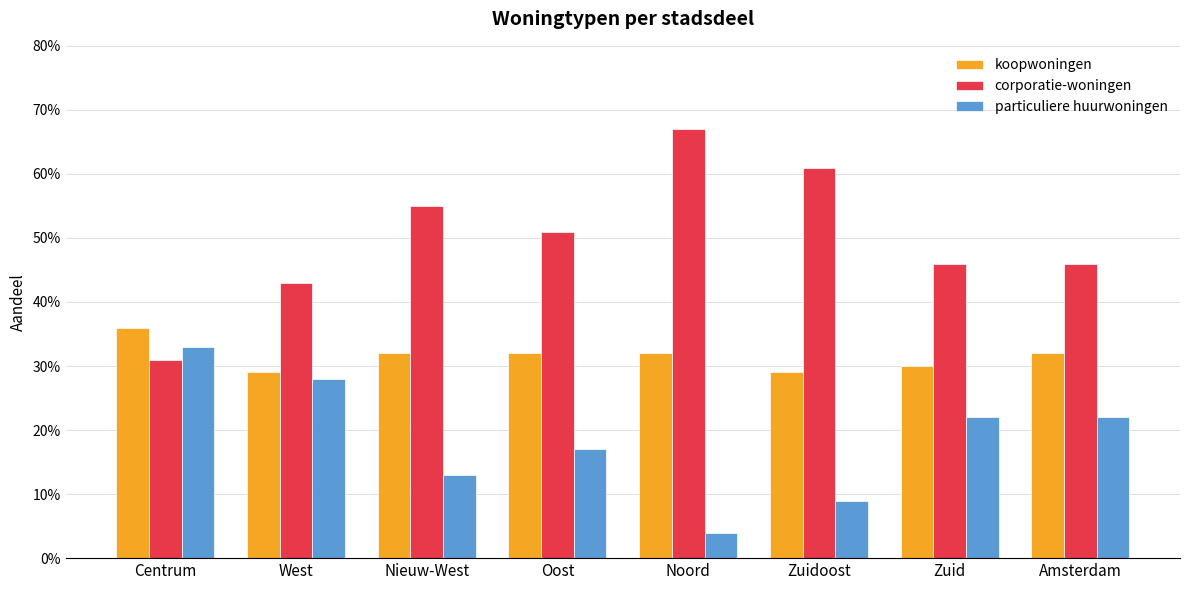

What are all the series names shown in the legend?

koopwoningen, corporatie-woningen, particuliere huurwoningen